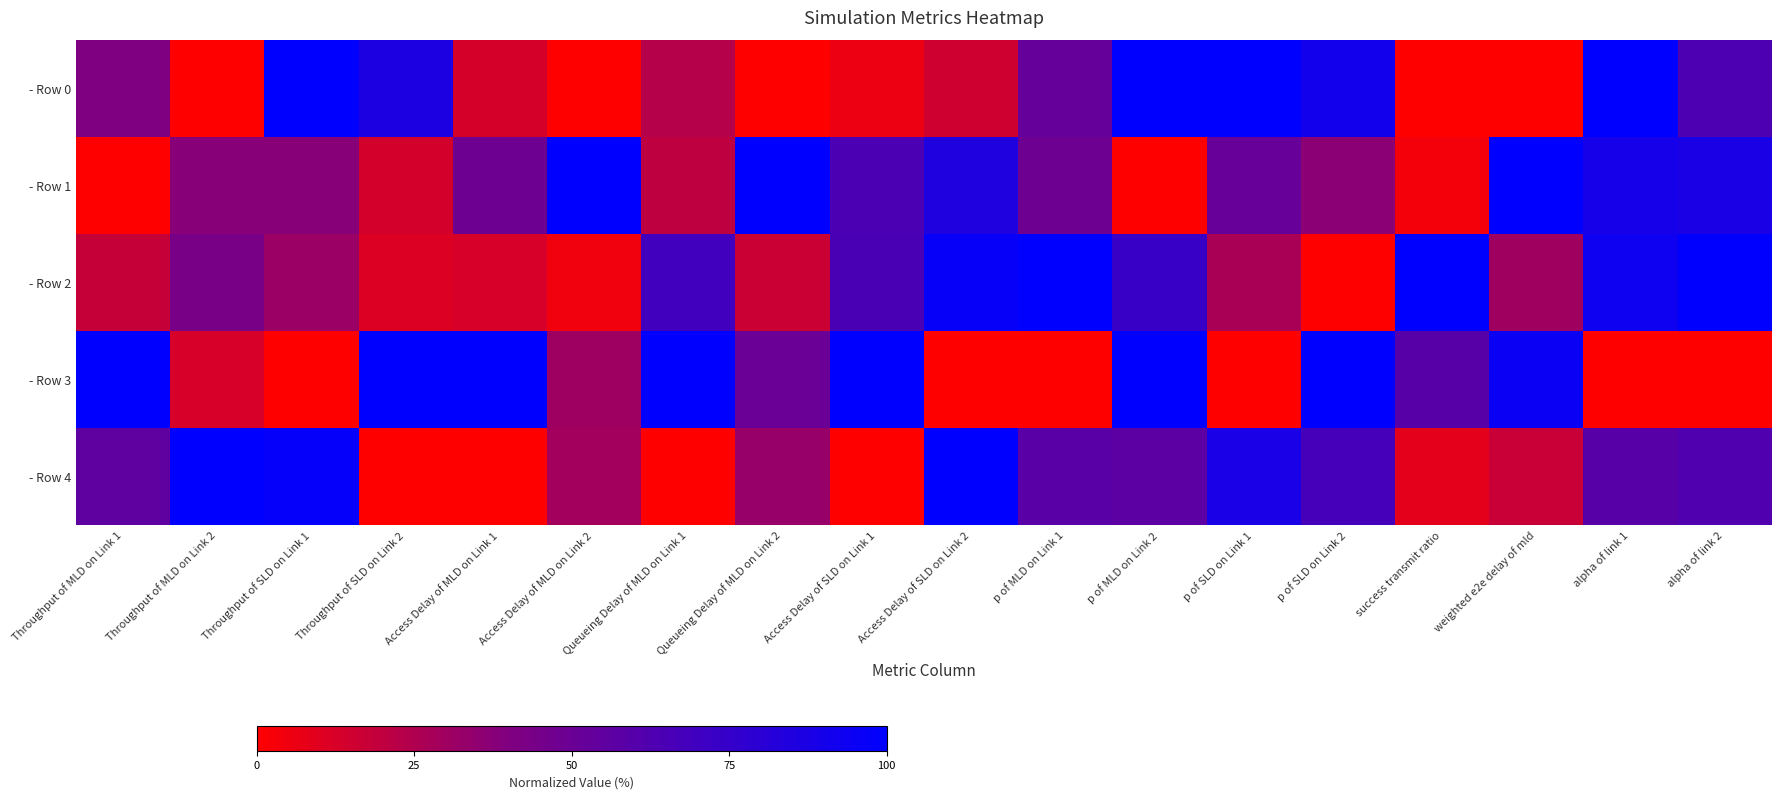

At how many categories does at least one series exceed 0?

18